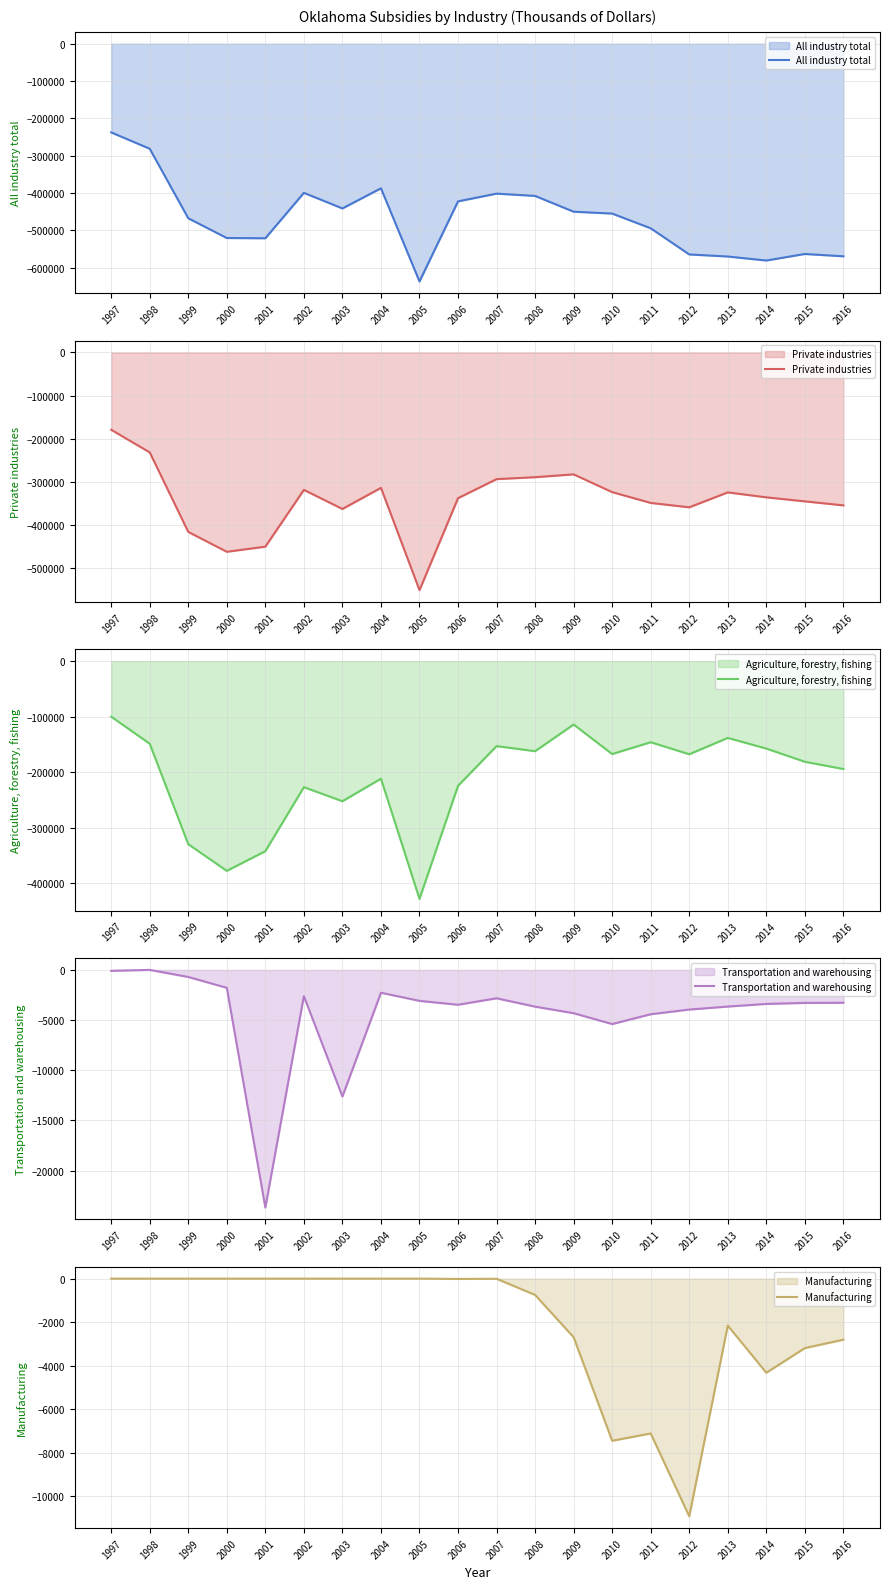

What is the value of the Manufacturing point at the 20th from the left?

-2807